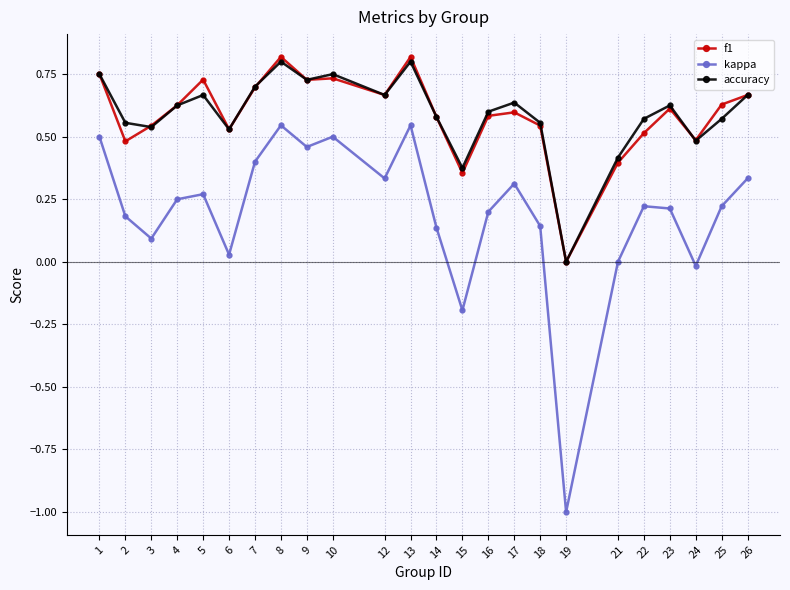

Which category has the lowest value in the kappa series?

19